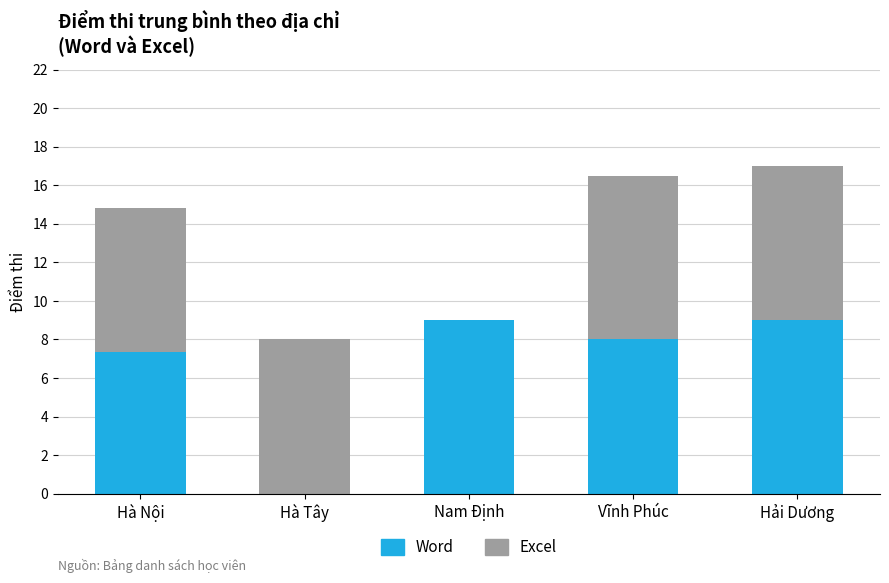

Reading left to right, what are the values for Word?

Hà Nội=7.3	Hà Tây=0.0	Nam Định=9.0	Vĩnh Phúc=8.0	Hải Dương=9.0